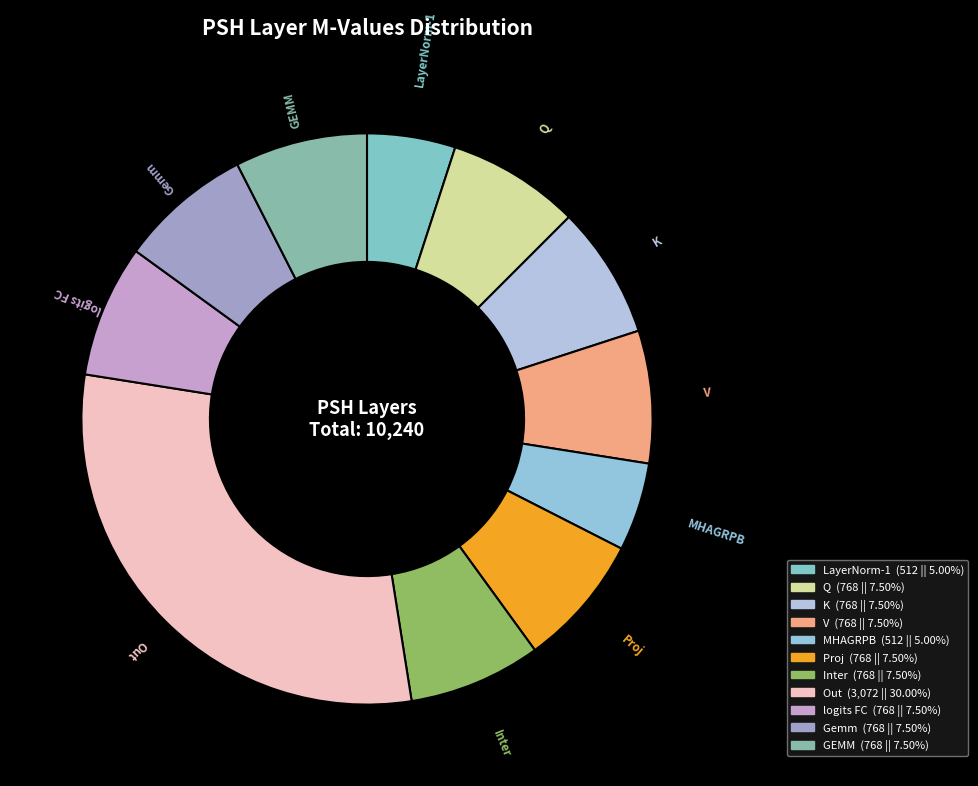

Approximately how many times larger is the value at Q compared to Inter?

1.0